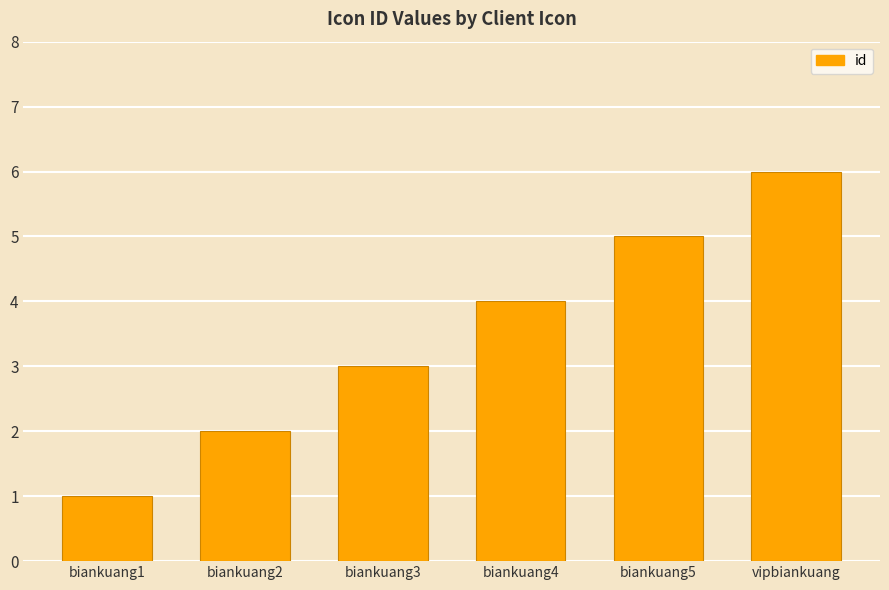

Read the value at biankuang4.

4